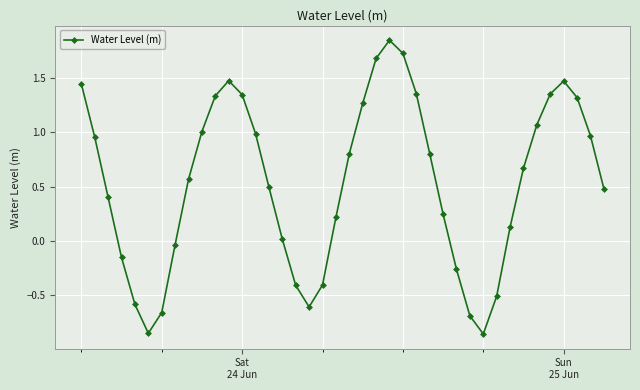

What is the difference between the maximum and minimum values?

2.7